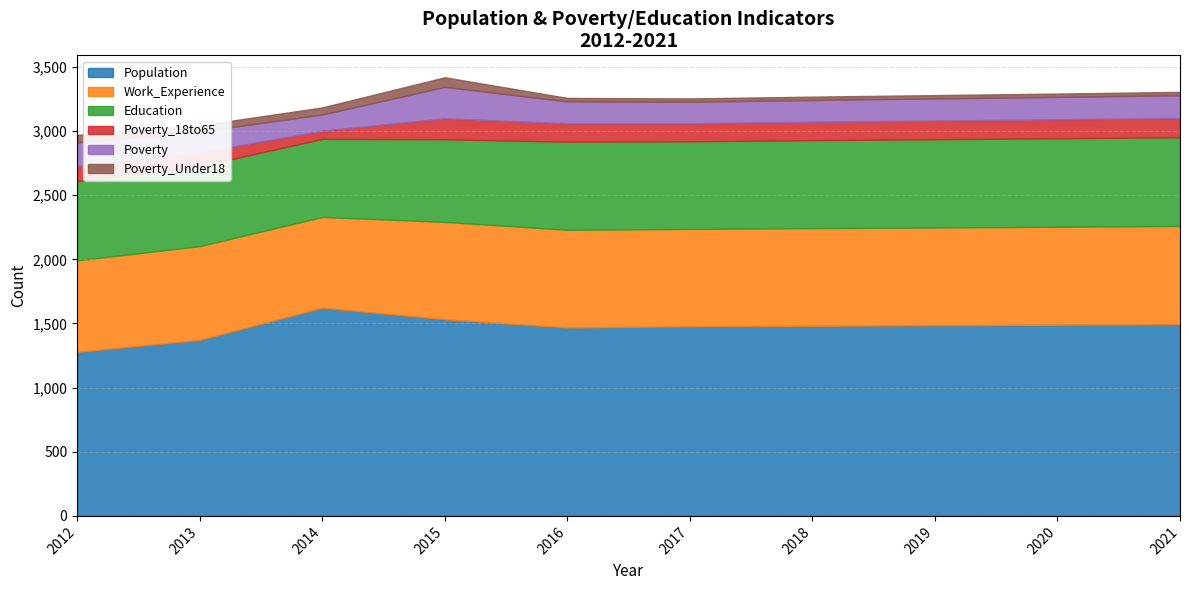

What is the total value across all series at 2020?

3292